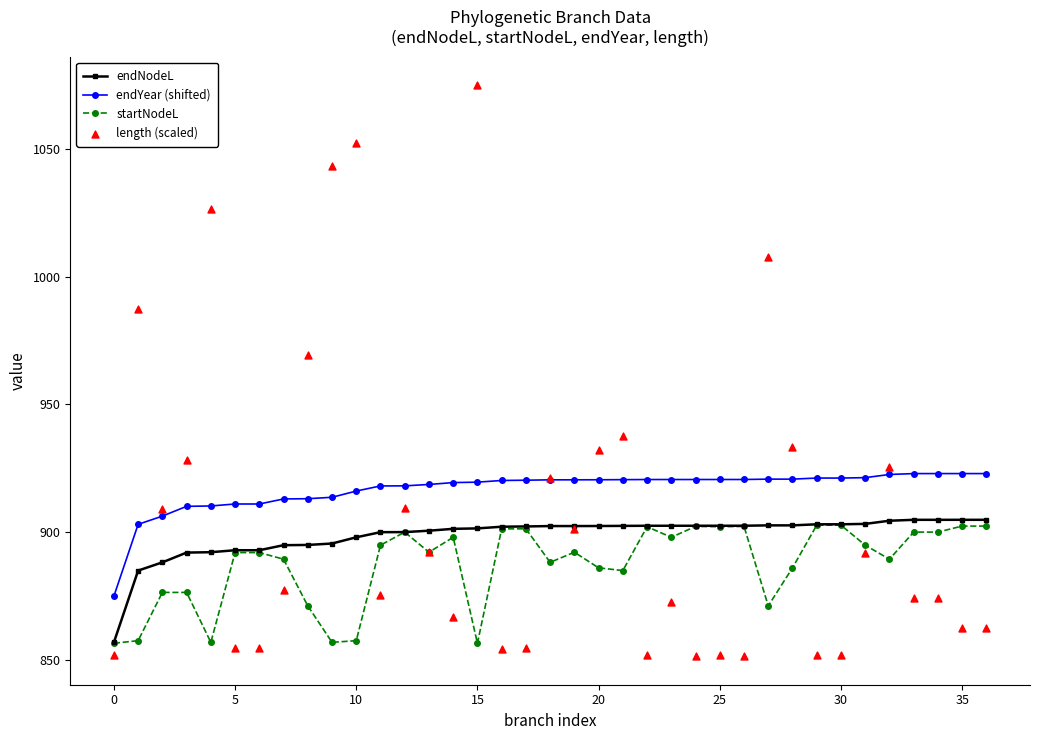

At how many categories does at least one series exceed 1073?

1